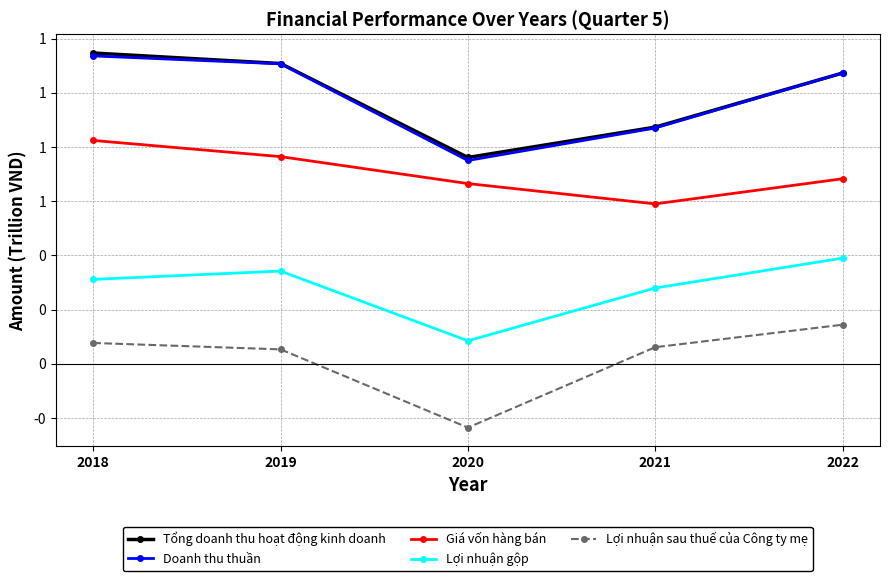

What are all the series names shown in the legend?

Tổng doanh thu hoạt động kinh doanh, Doanh thu thuần, Giá vốn hàng bán, Lợi nhuận gộp, Lợi nhuận sau thuế của Công ty mẹ